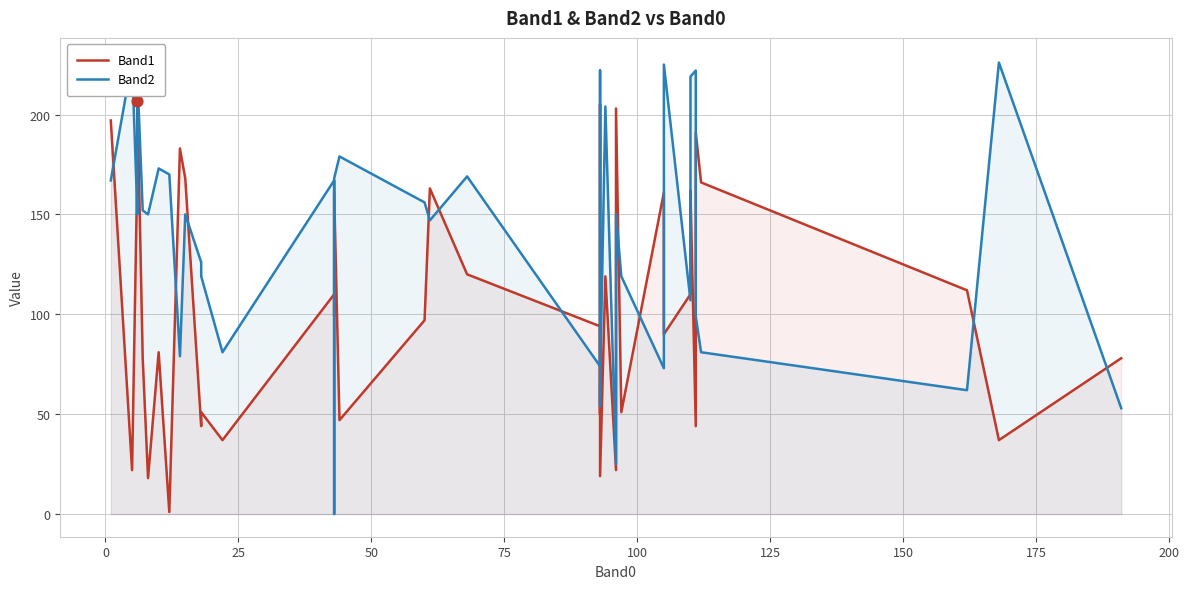

Which series has the largest total across all categories?

Band2